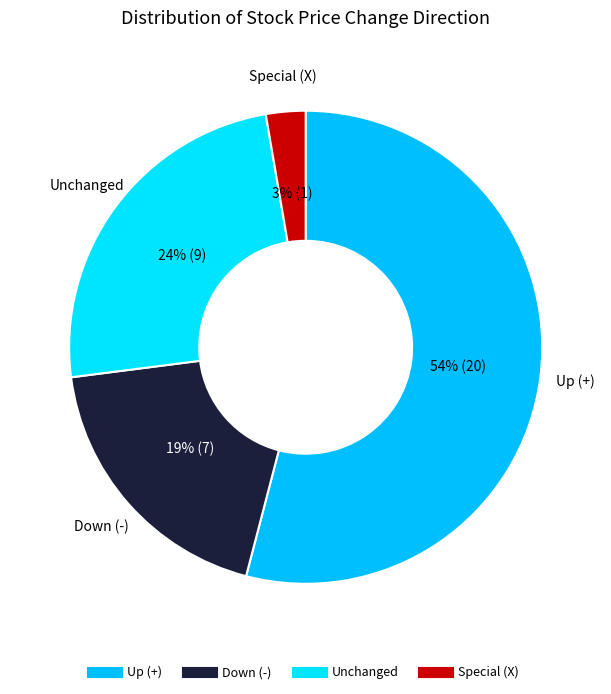

Which slice is the largest?

+